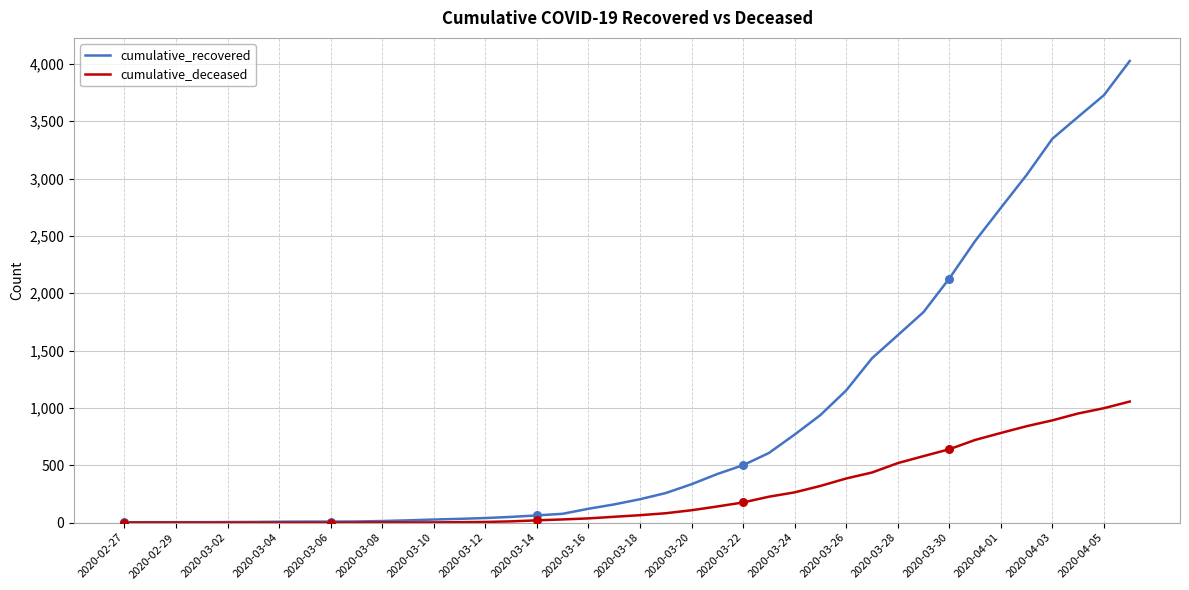

At how many categories does at least one series exceed 1486?

10